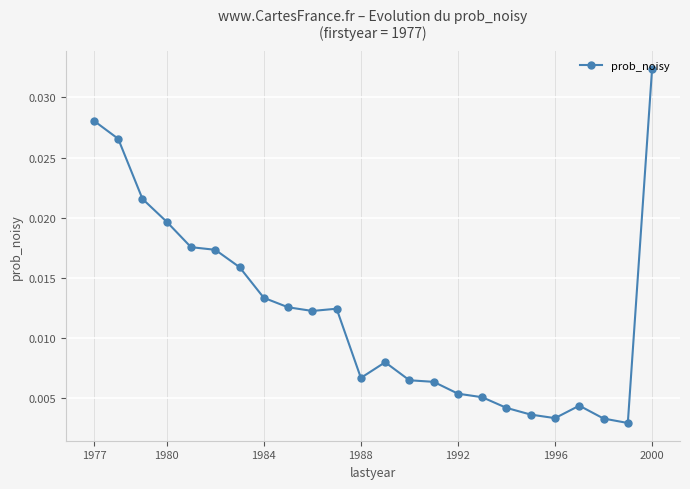

Count the values in the range 0 to 1.

24